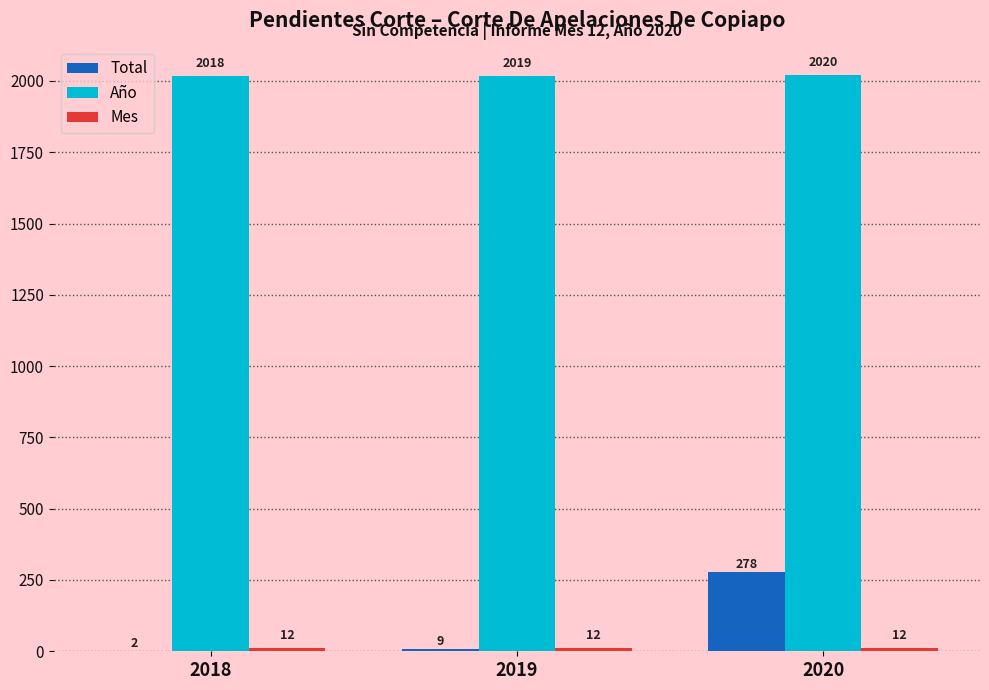

Are the bars horizontal?

No